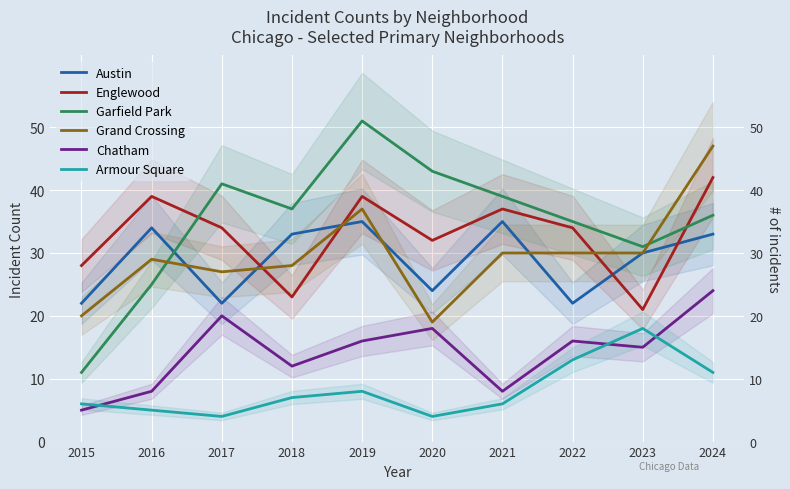

Where is the first local minimum for Austin?

2017